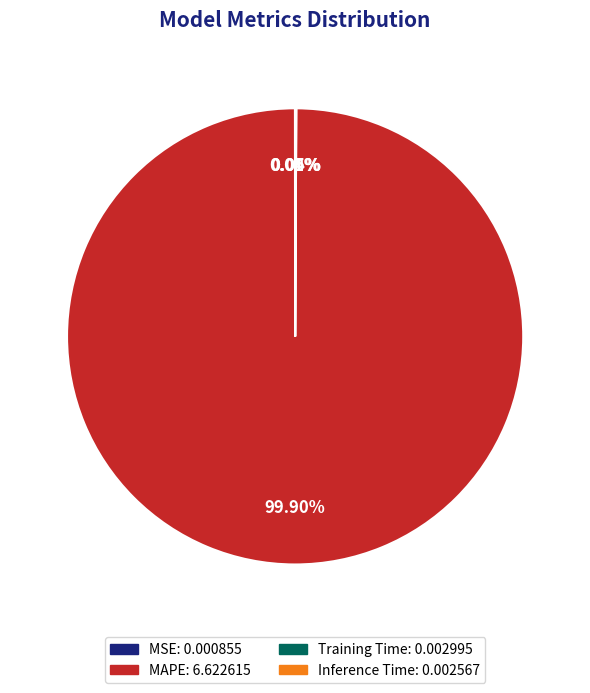

Is there a majority slice in this chart?

Yes